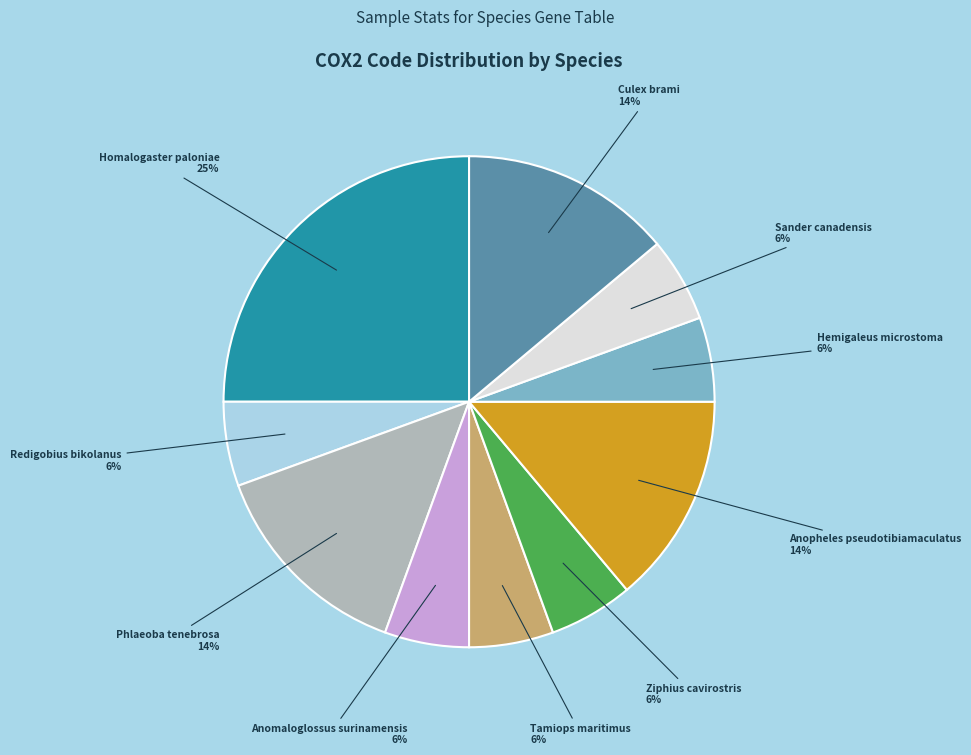

Is there a majority slice in this chart?

No